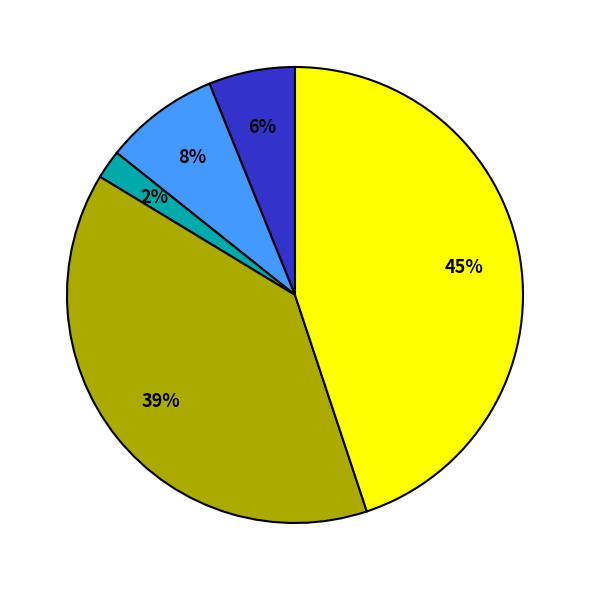

To the nearest percent, what is the difference between the largest and smallest slice percentages?

43%